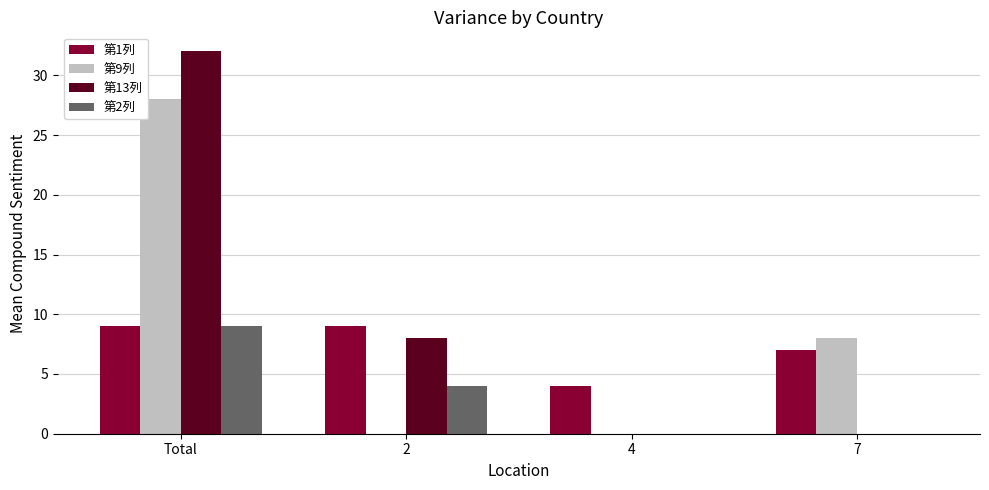

What are all the series names shown in the legend?

第1列, 第9列, 第13列, 第2列